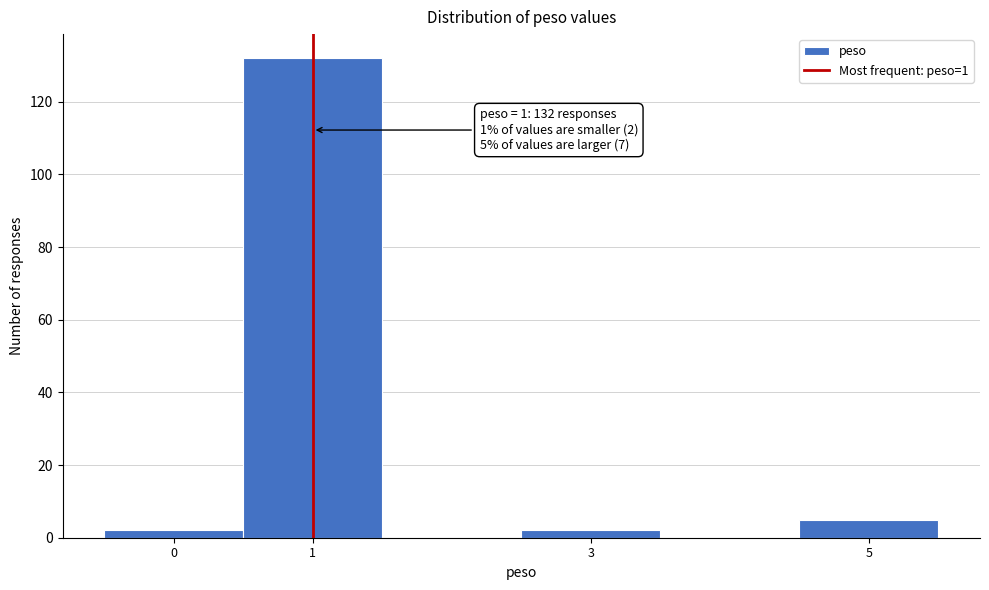

Over which range of the x-axis is the bar tallest?

0.5 to 1.5